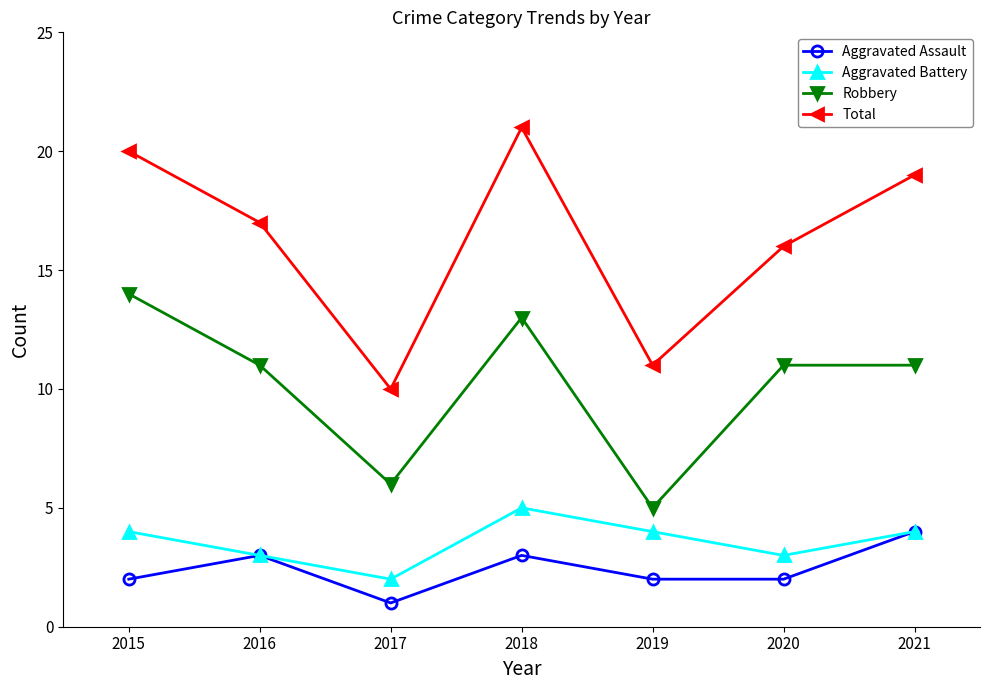

Reading left to right, transcribe all the data shown in this chart.

Aggravated Assault: 2015=2	2016=3	2017=1	2018=3	2019=2	2020=2	2021=4
Aggravated Battery: 2015=4	2016=3	2017=2	2018=5	2019=4	2020=3	2021=4
Robbery: 2015=14	2016=11	2017=6	2018=13	2019=5	2020=11	2021=11
Total: 2015=20	2016=17	2017=10	2018=21	2019=11	2020=16	2021=19